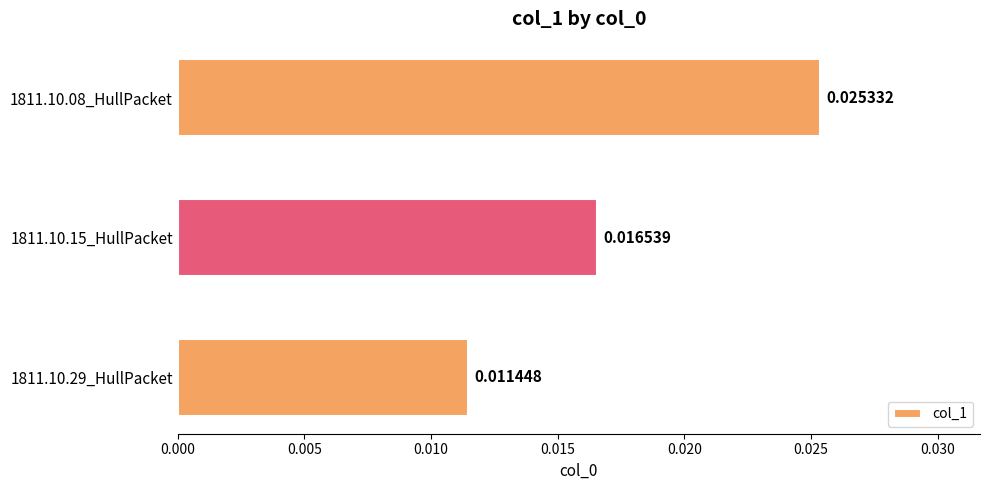

Count the values in the range 0 to 1.

3